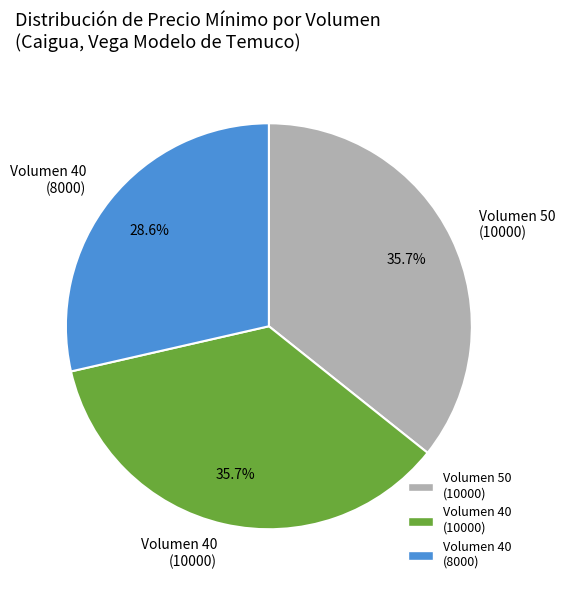

Between Volumen 40 (8000) and Volumen 50 (10000), which is larger?

Volumen 50 (10000)